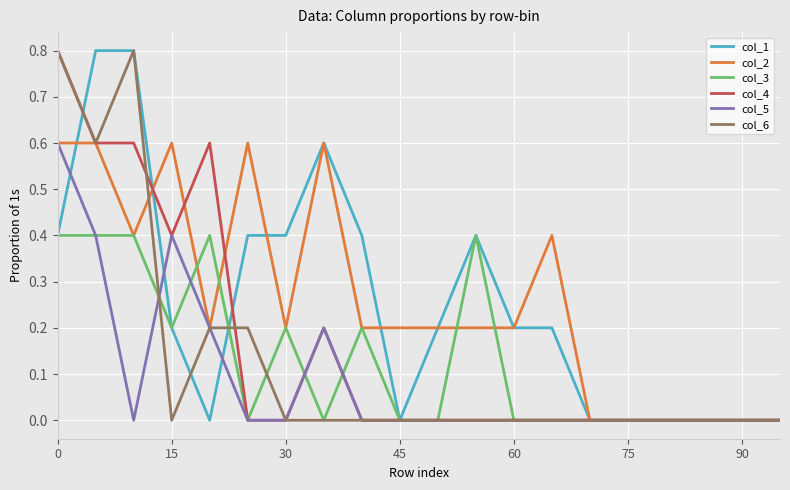

How many lines are shown in the chart?

6